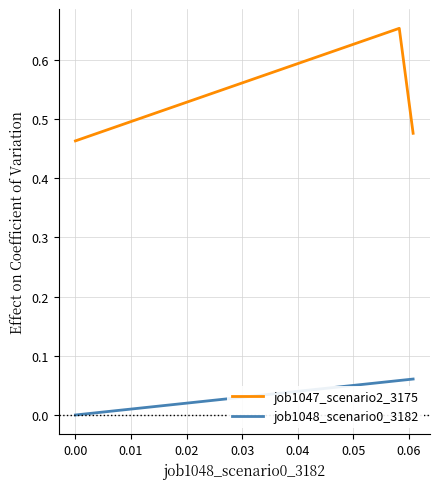

Which series has the largest total across all categories?

job1047_scenario2_3175